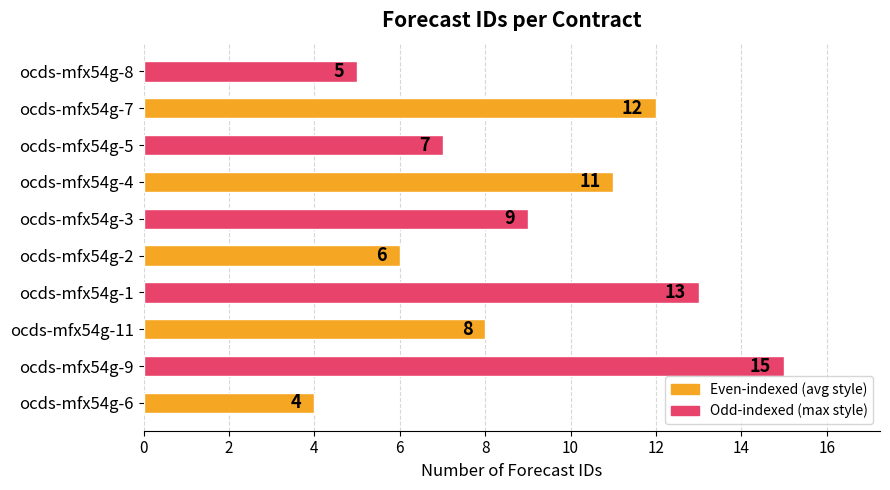

At which category does the chart reach its peak across all series?

ocds-mfx54g-9